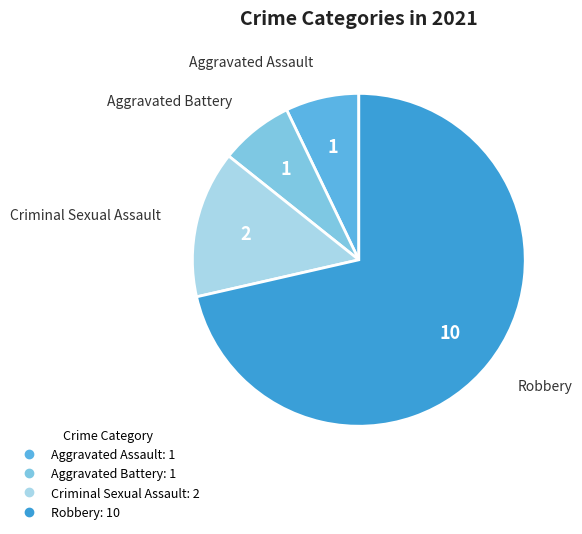

Which has a higher value, Aggravated Battery or Robbery?

Robbery